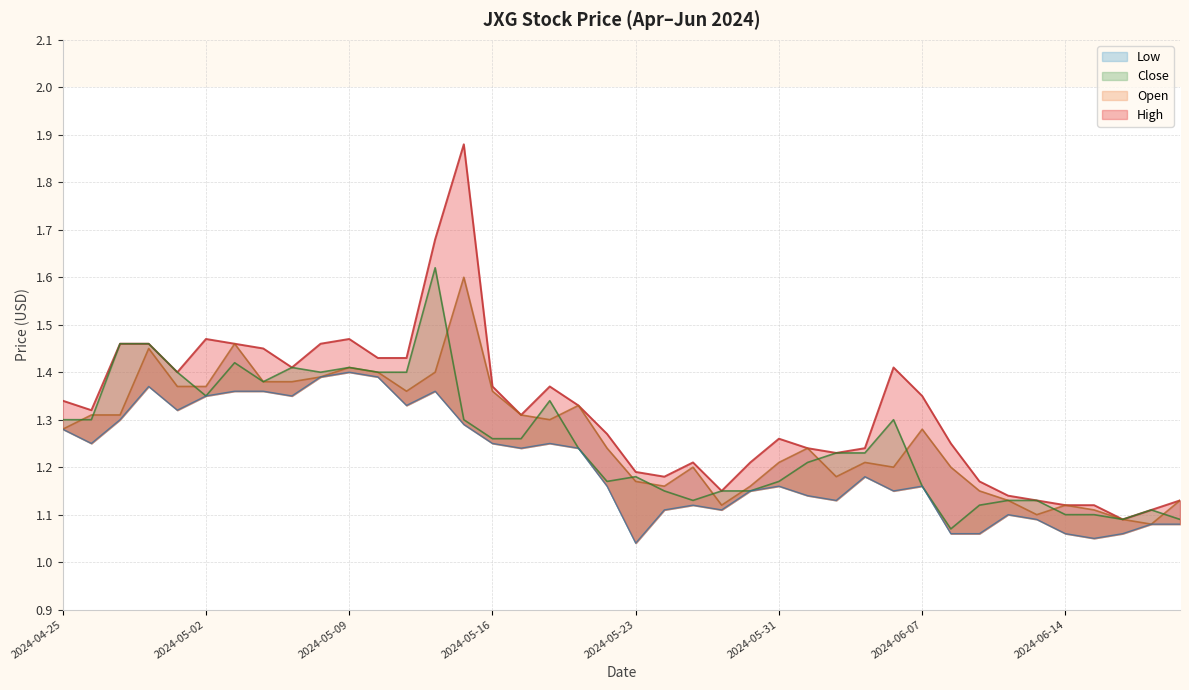

What is the lowest value of the Close series?

1.1